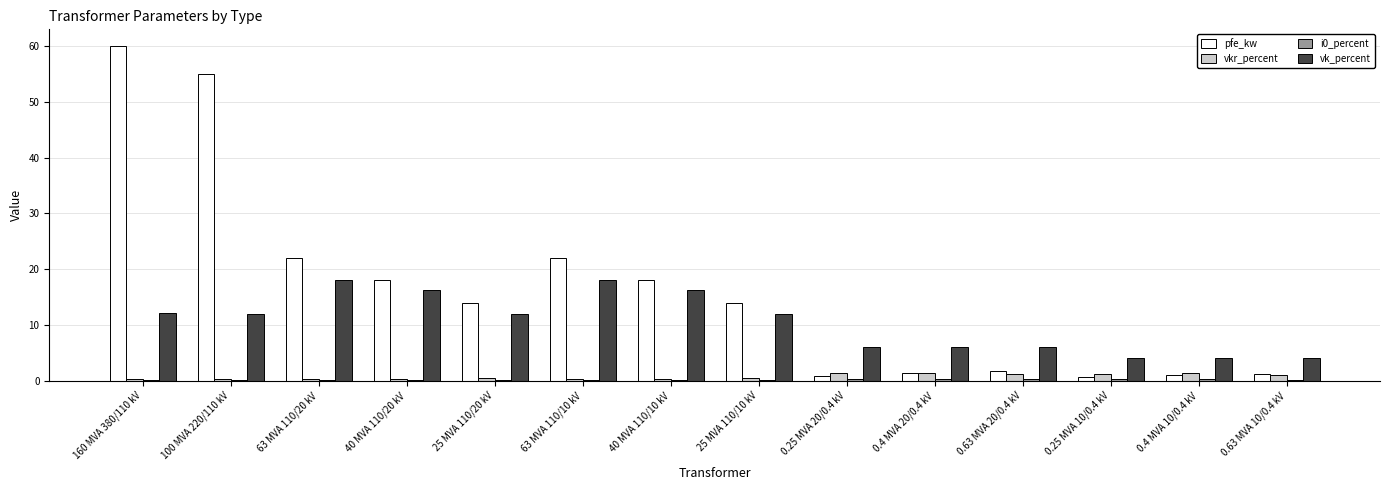

The value of pfe_kw at 63 MVA 110/10 kV is 22.0. True or false?

True